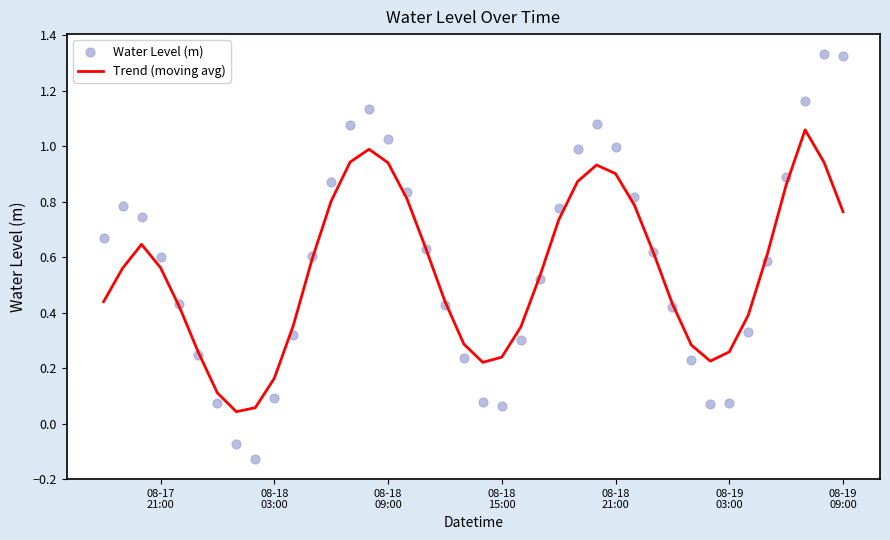

Which series contains the lowest Y value?

Water Level (m)